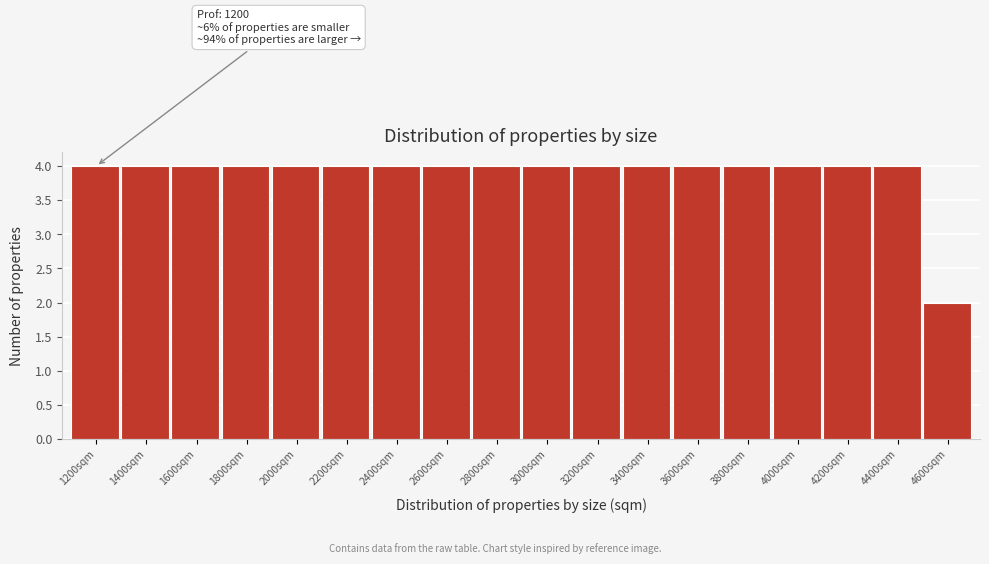

Reading right to left, what are all the values shown in this chart?

4600sqm=2	4400sqm=4	4200sqm=4	4000sqm=4	3800sqm=4	3600sqm=4	3400sqm=4	3200sqm=4	3000sqm=4	2800sqm=4	2600sqm=4	2400sqm=4	2200sqm=4	2000sqm=4	1800sqm=4	1600sqm=4	1400sqm=4	1200sqm=4